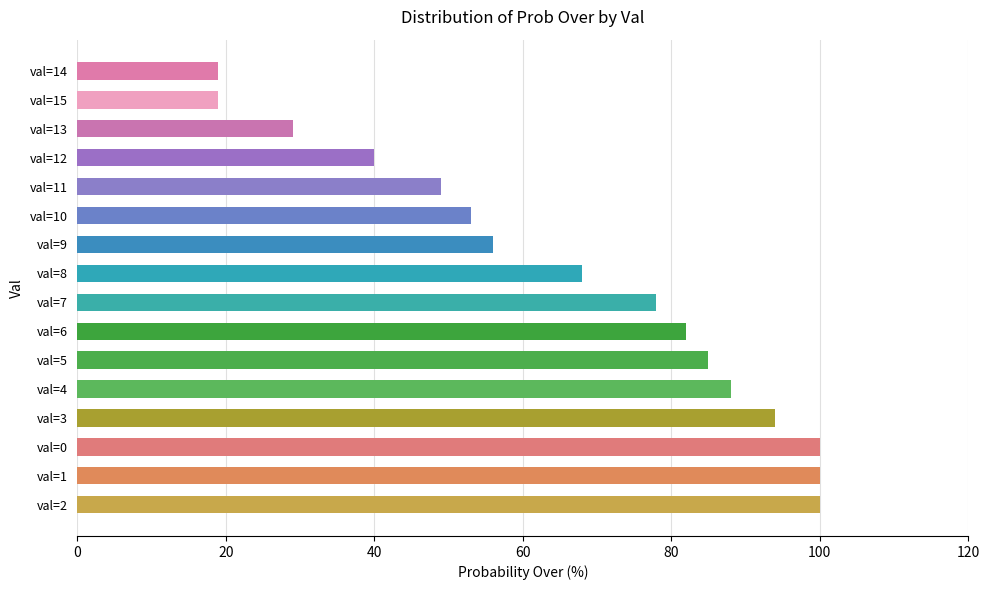

What is the maximum value shown in the chart?

100